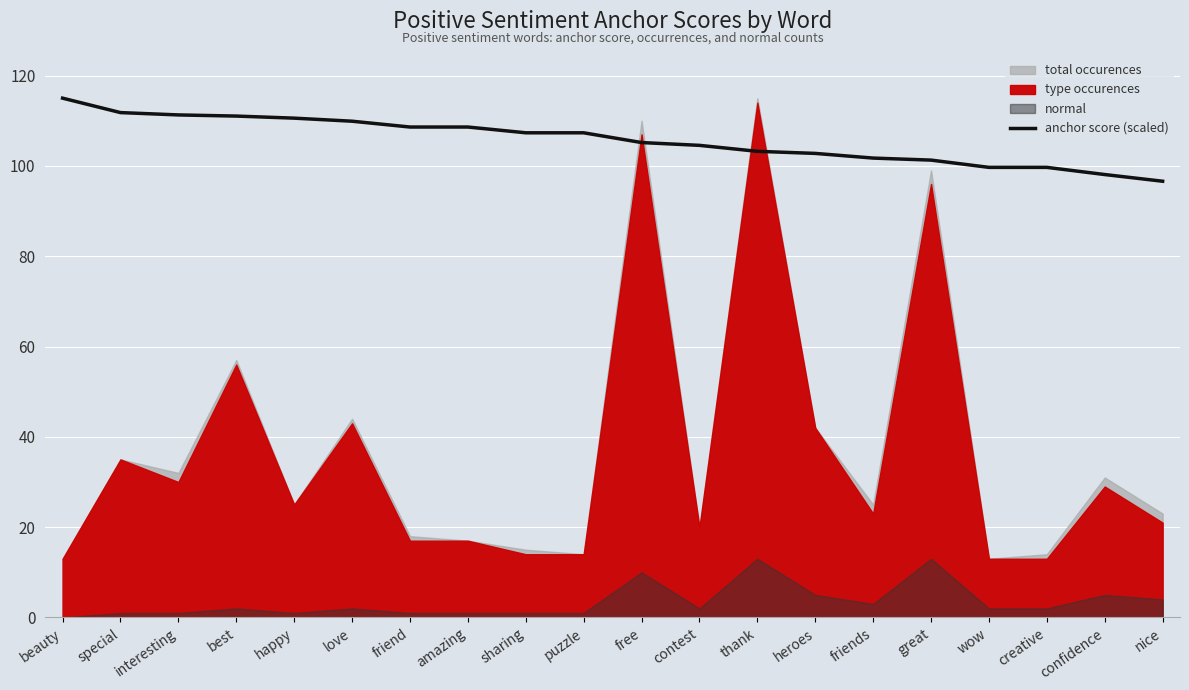

Is it true that the value at free is 105.2?

True